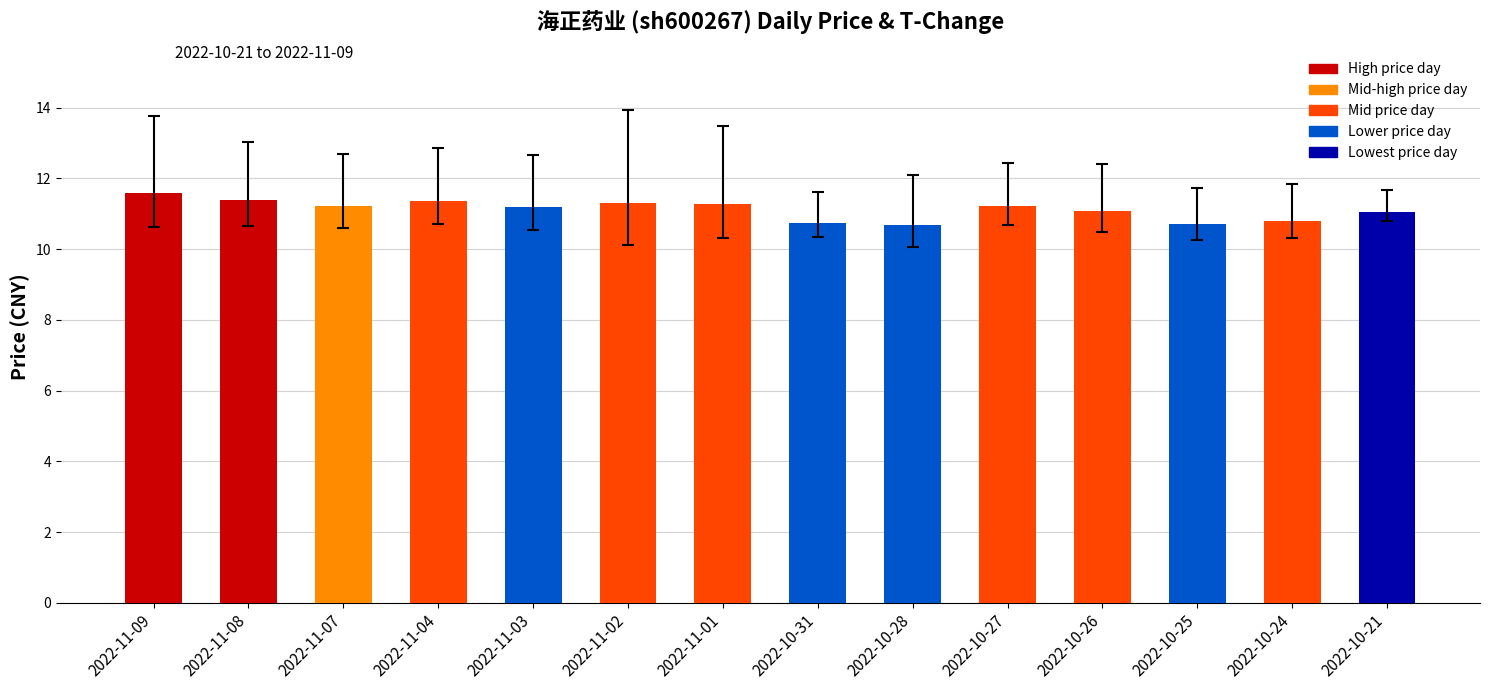

Are the bars horizontal?

No